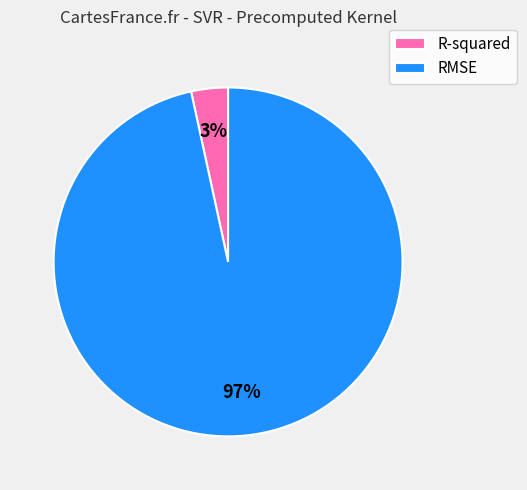

Which slice is the largest?

RMSE